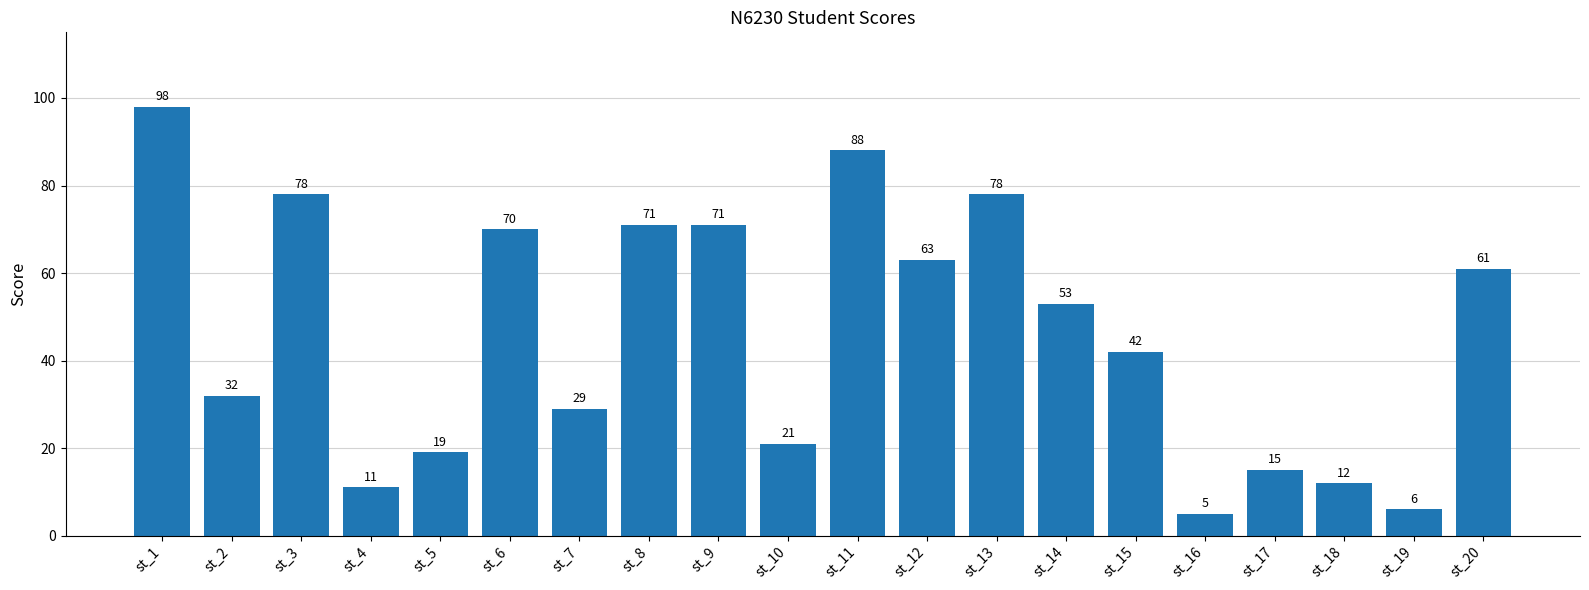

What is the sum of the values at st_18 and st_19?

18